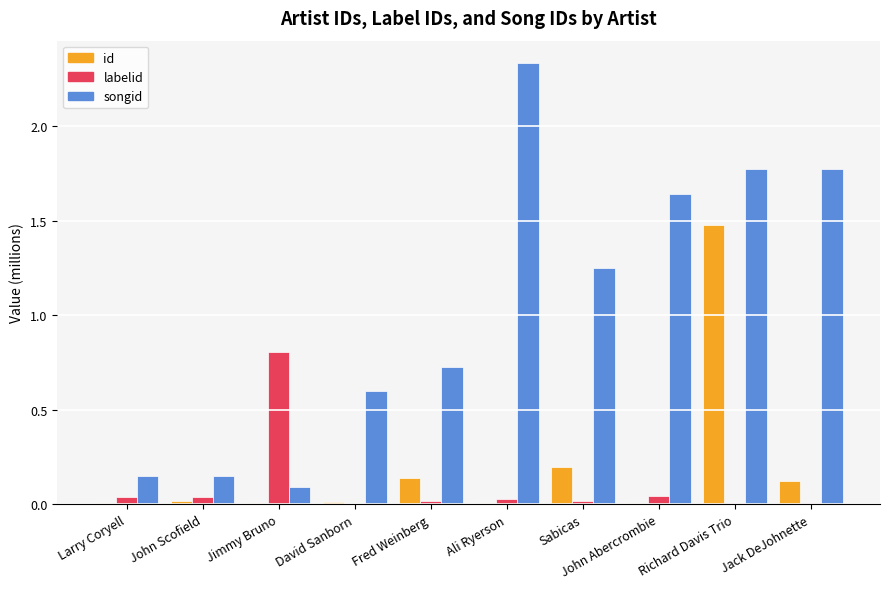

How many groups of bars are there?

10